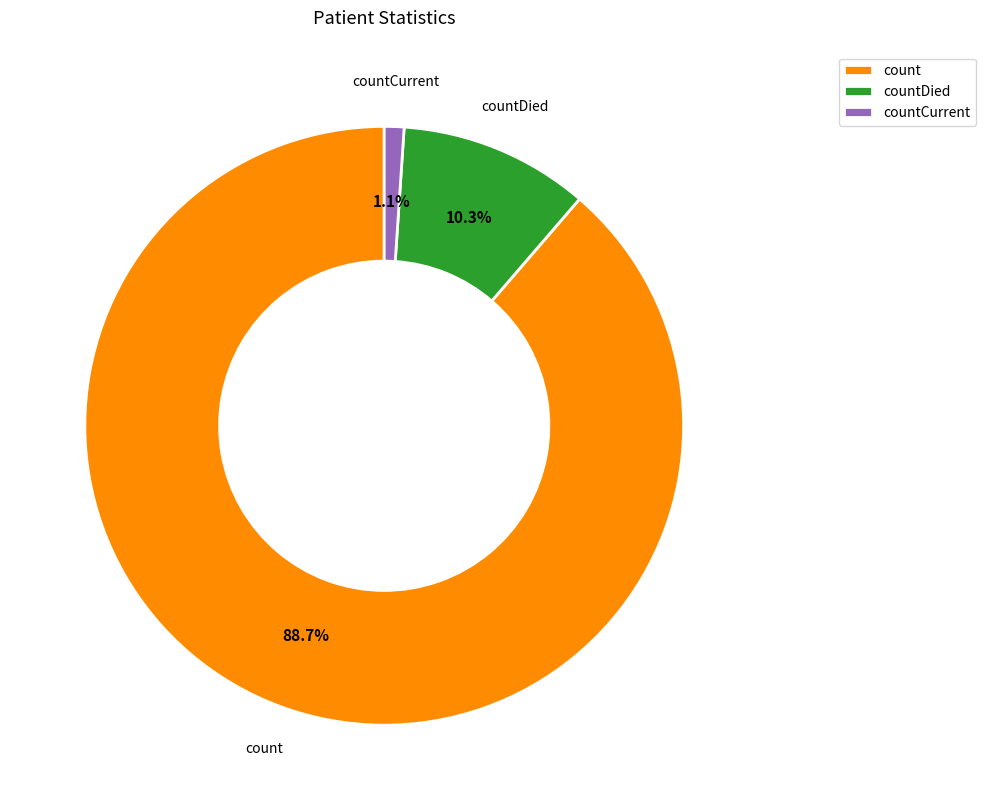

Does countCurrent account for over 50% of the chart?

No